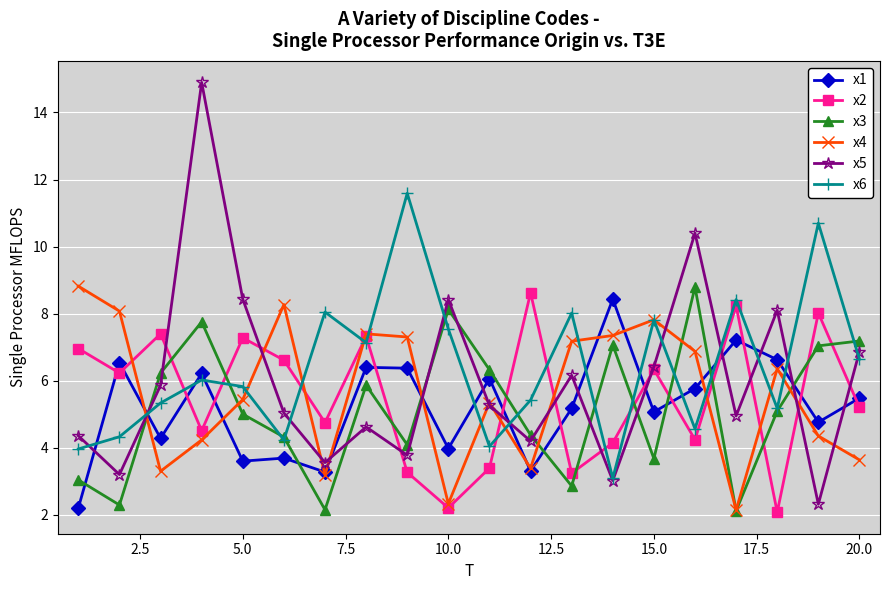

After their last crossing, which series has the higher values: x5 or x1?

x5